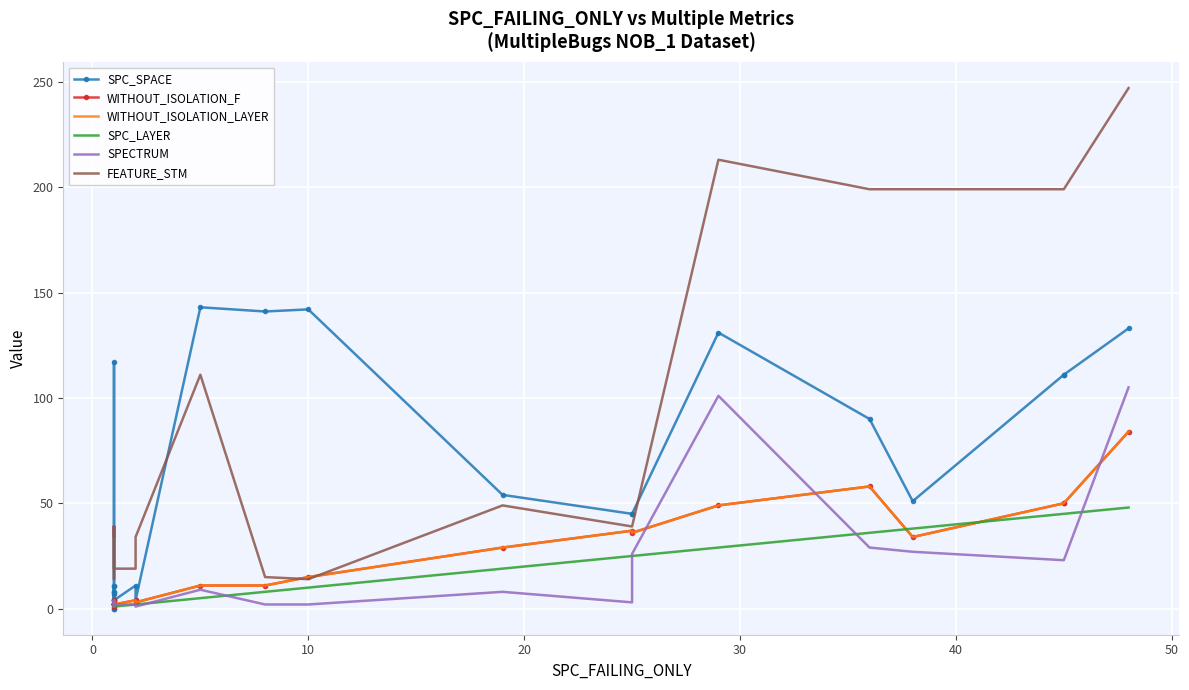

What is the value of the SPC_SPACE point at the 19th from the left?

45